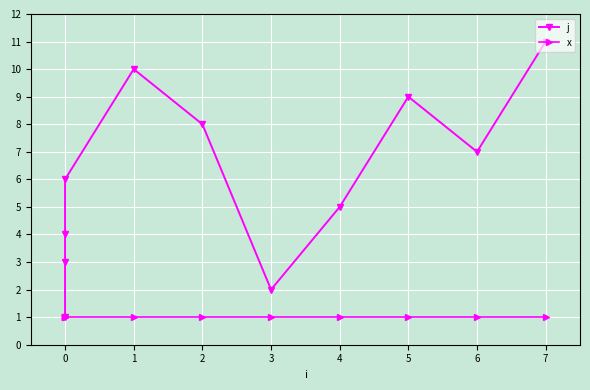

Where is the first local minimum for j?

3